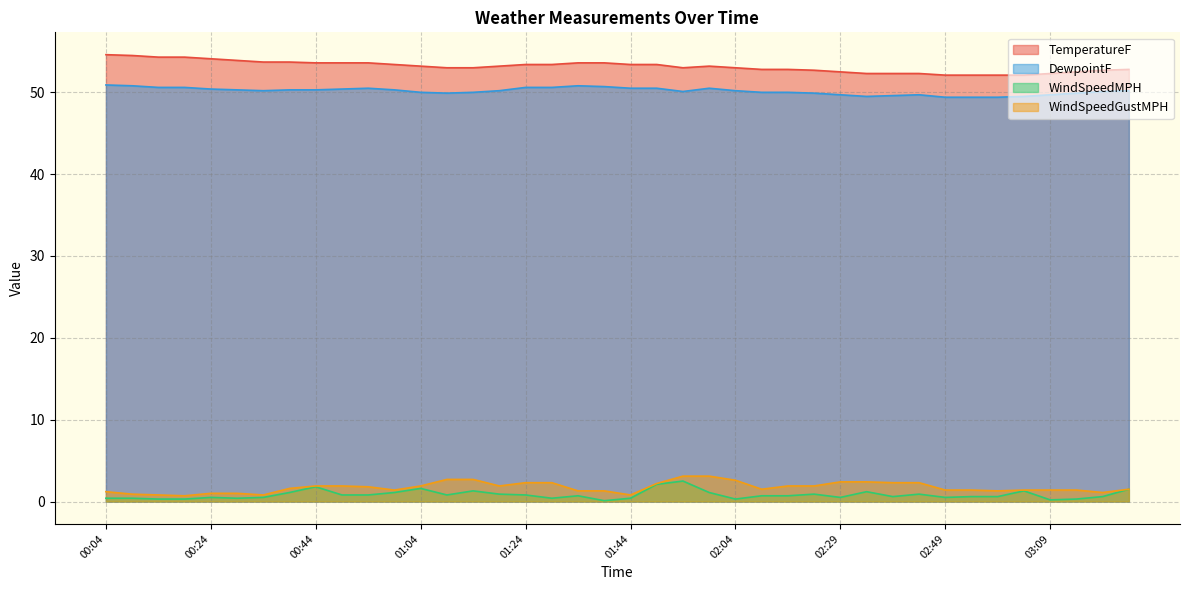

What are all the series names shown in the legend?

TemperatureF, DewpointF, WindSpeedMPH, WindSpeedGustMPH